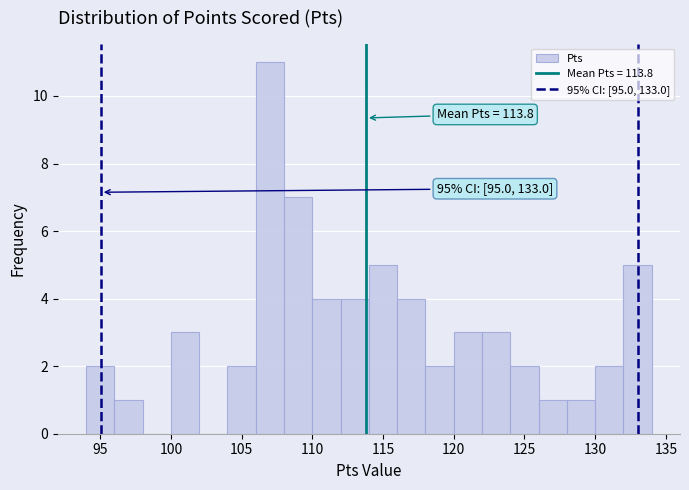

Which range on the x-axis has the tallest bar?

106 to 108